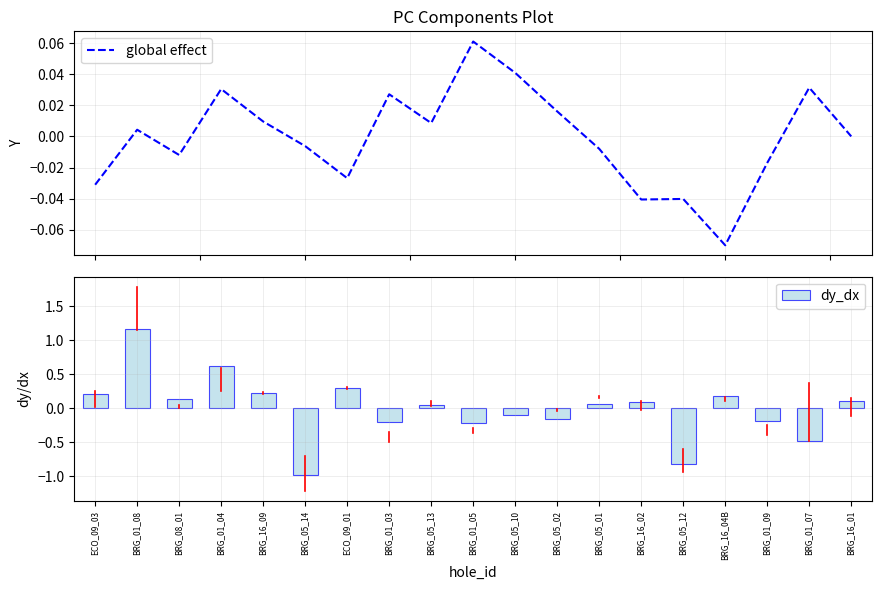

What position from the left is BRG_01_03?

8